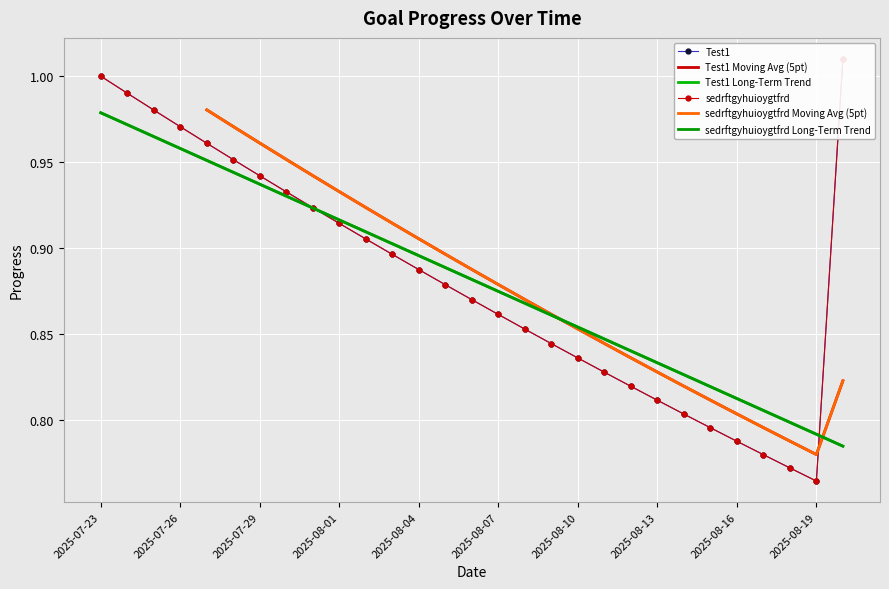

Where is sedrftgyhuioygtfrd nearest to the value 0?

2025-08-19